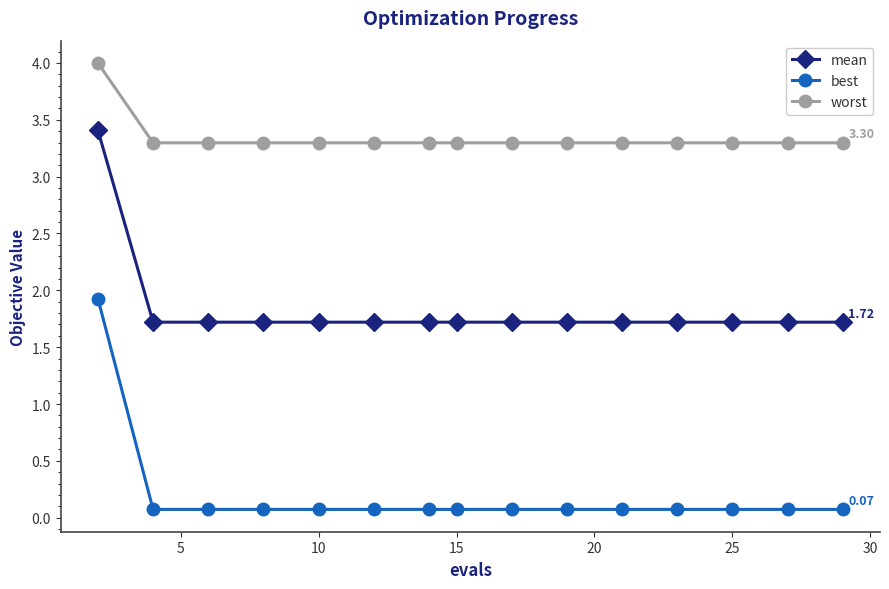

What is the lowest value of the worst series?

3.3